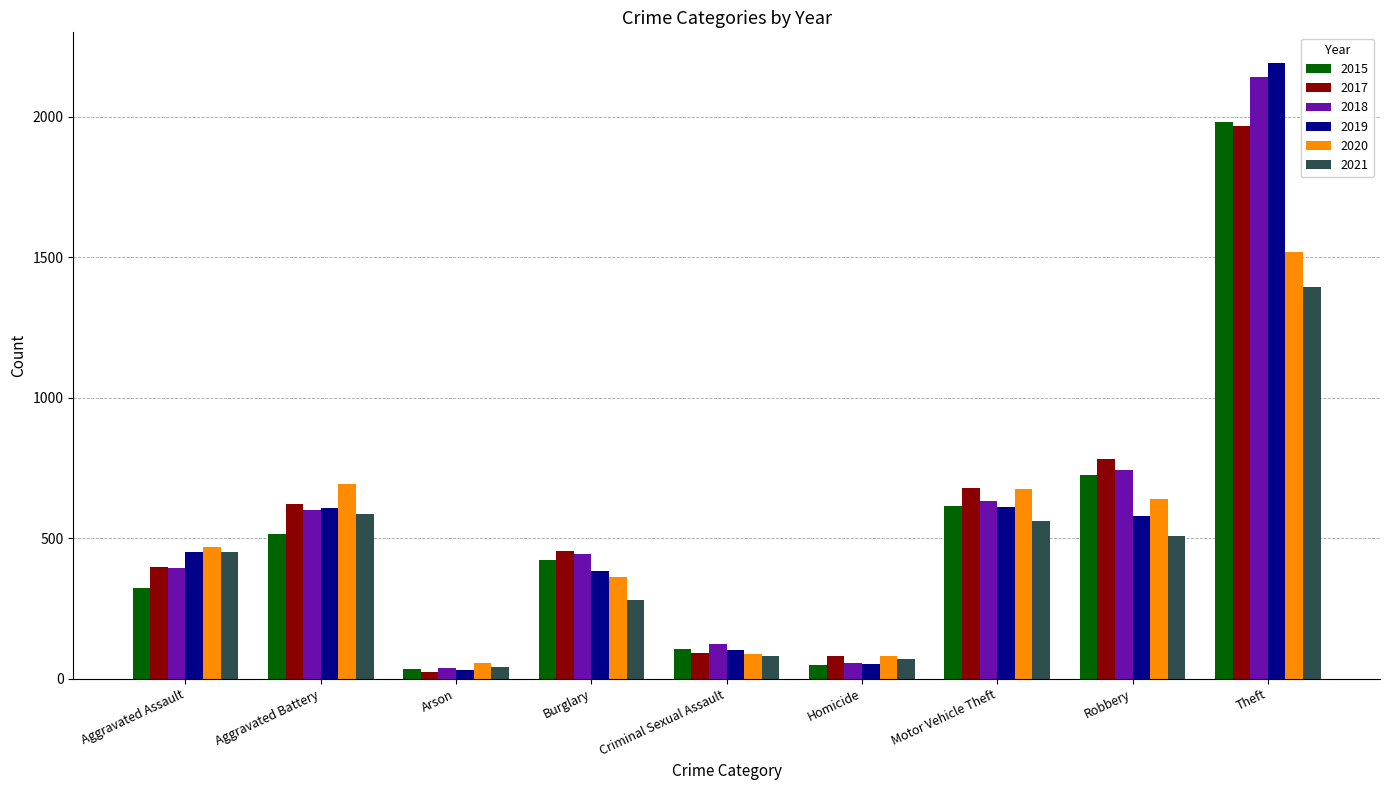

Which series has the widest spread of values?

2019